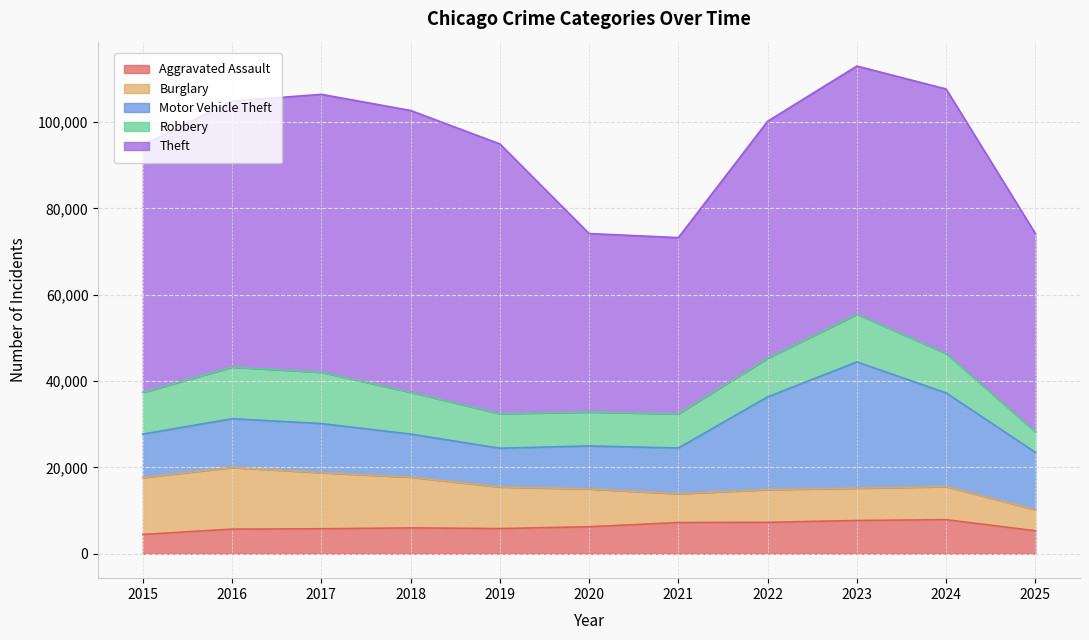

What is the smallest value displayed?

4480